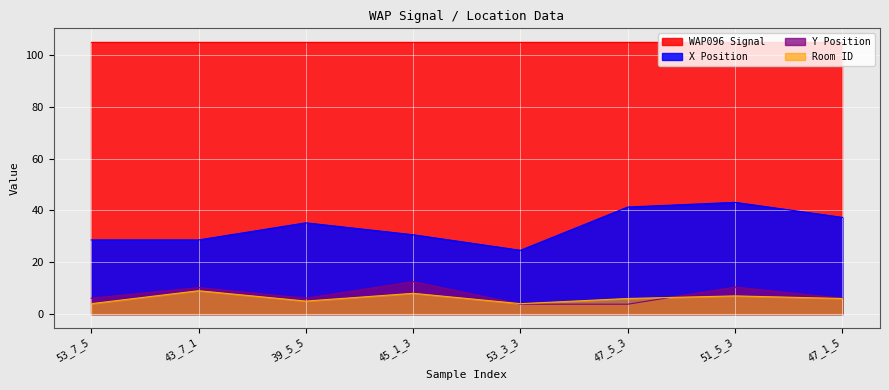

Which series has the widest spread of values?

X Position